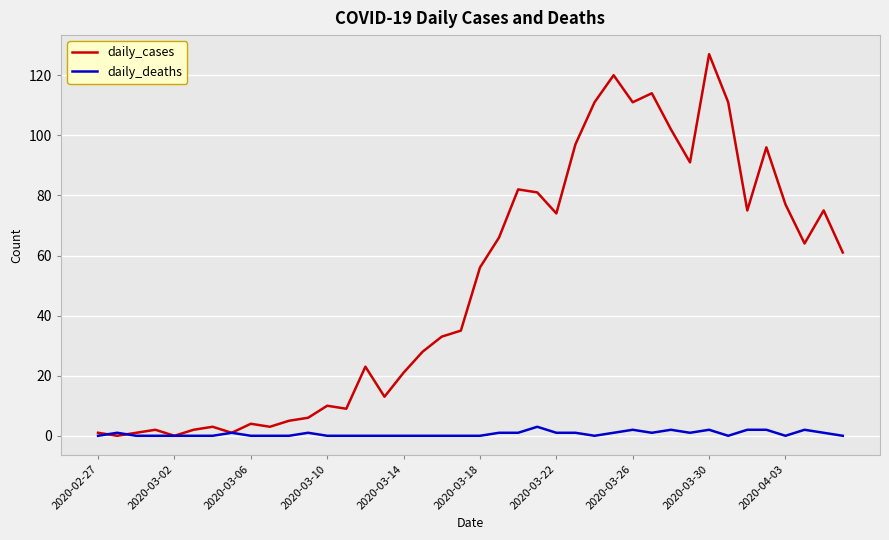

Reading right to left, extract all data points from this chart.

daily_cases: 61	75	64	77	96	75	111	127	91	102	114	111	120	111	97	74	81	82	66	56	35	33	28	21	13	23	9	10	6	5	3	4	1	3	2	0	2	1	0	1
daily_deaths: 0	1	2	0	2	2	0	2	1	2	1	2	1	0	1	1	3	1	1	0	0	0	0	0	0	0	0	0	1	0	0	0	1	0	0	0	0	0	1	0